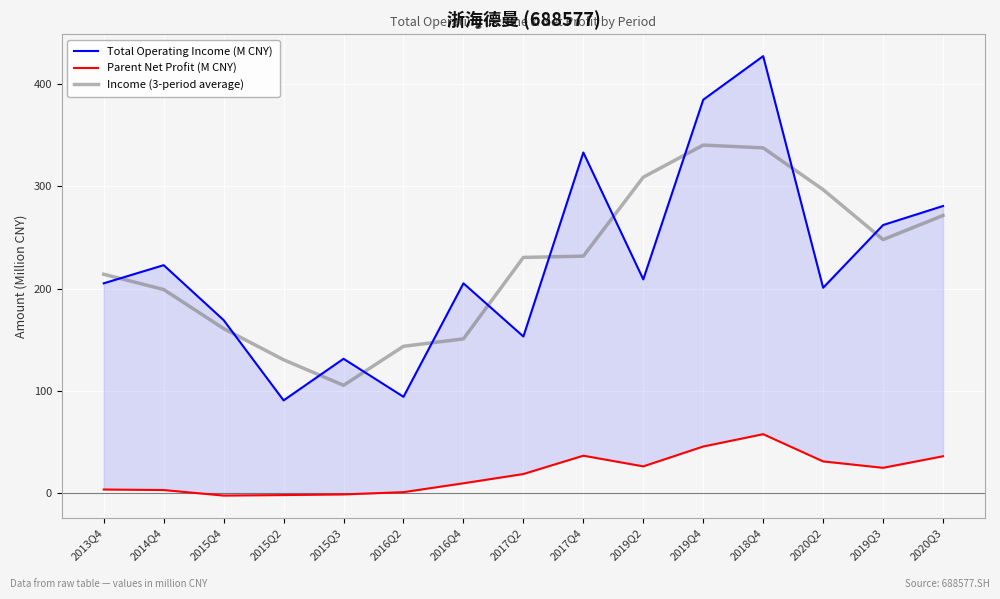

At how many categories does at least one series exceed 271?

6